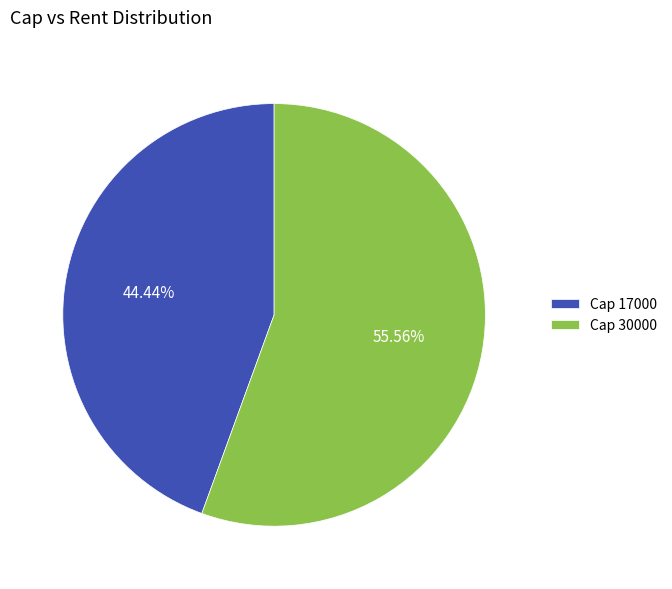

Rank the categories by value from highest to lowest.

Cap 30000, Cap 17000